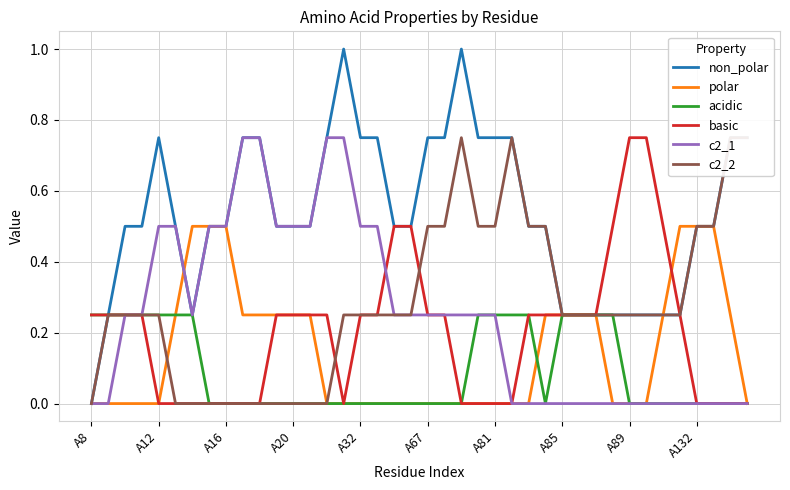

What is the value of the c2_1 point at the 18th from the left?

0.5